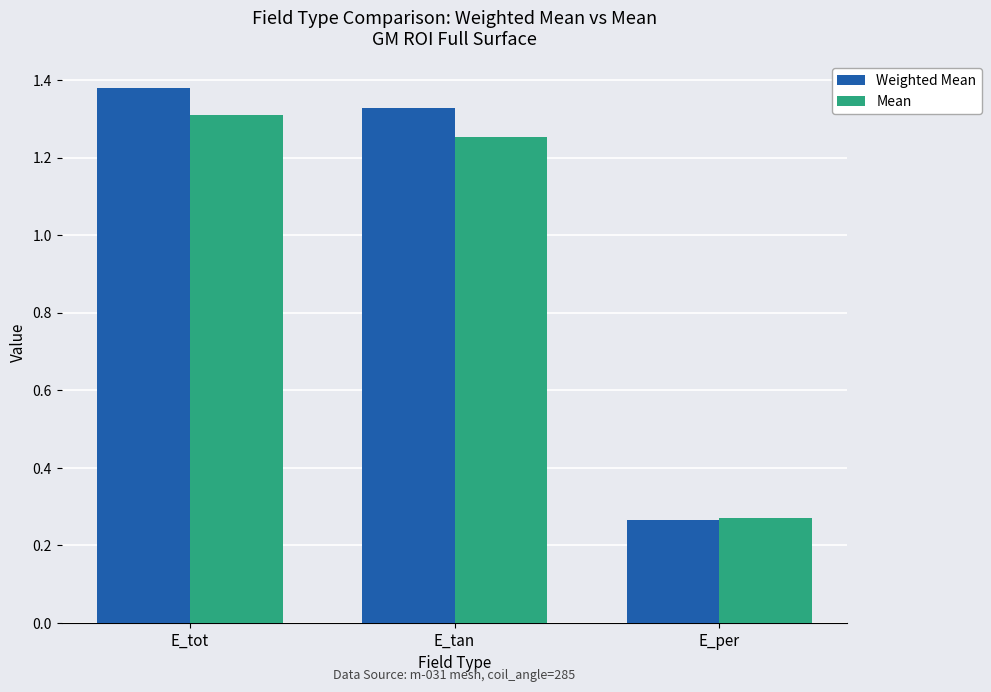

Are the bars grouped side by side (vs. stacked)?

Yes